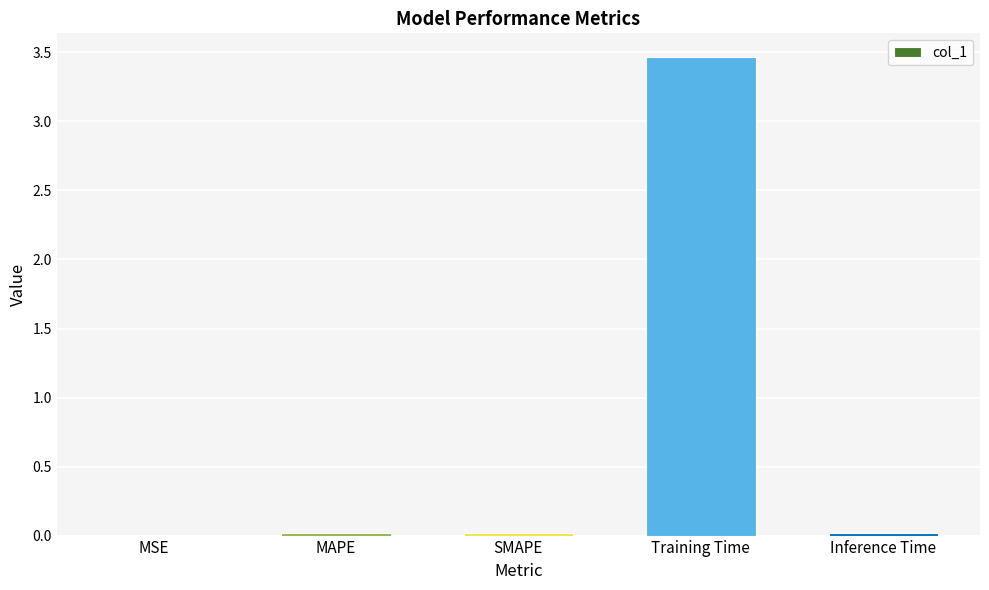

The chart shows a value of 0.0 at MSE. True or false?

True